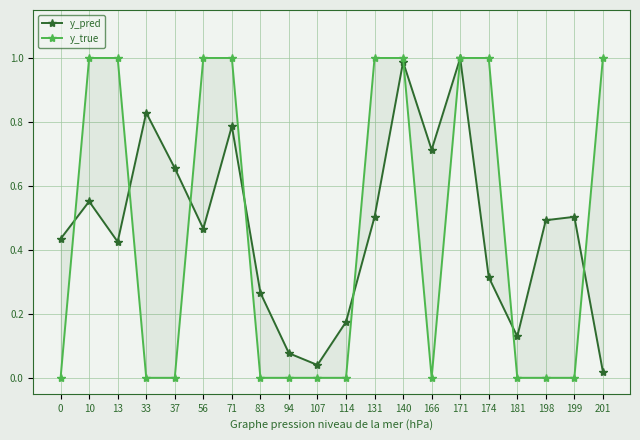

What is the average value of the y_true series?

0.5